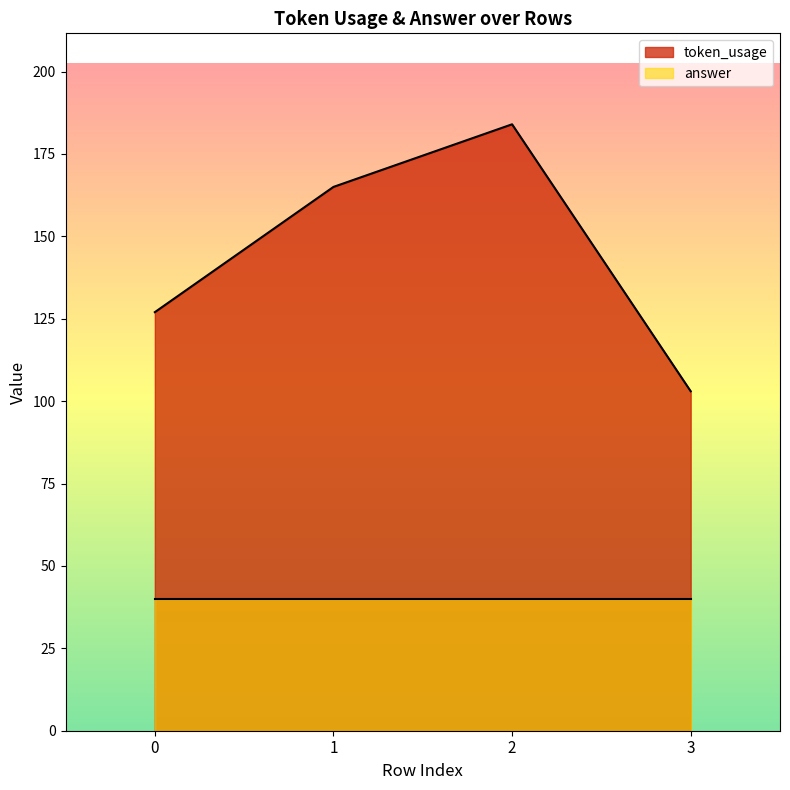

What is the value of the 1st point from the left?

127